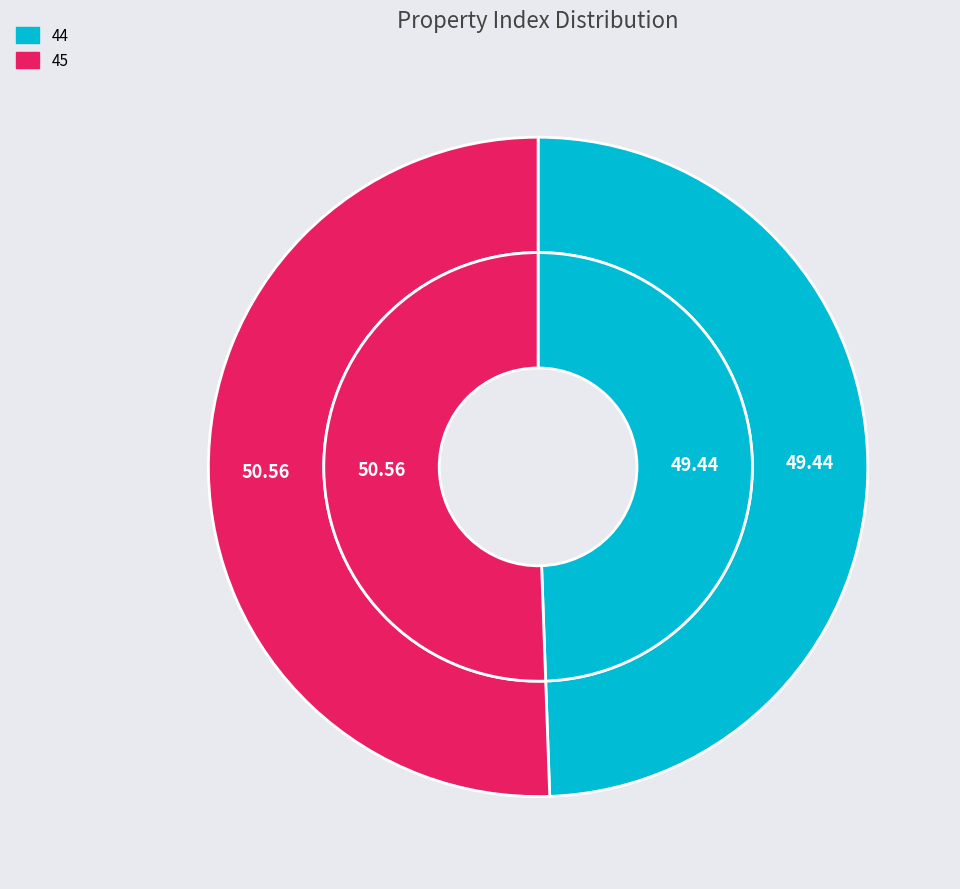

What percentage is the 44 slice, to the nearest percent?

49%